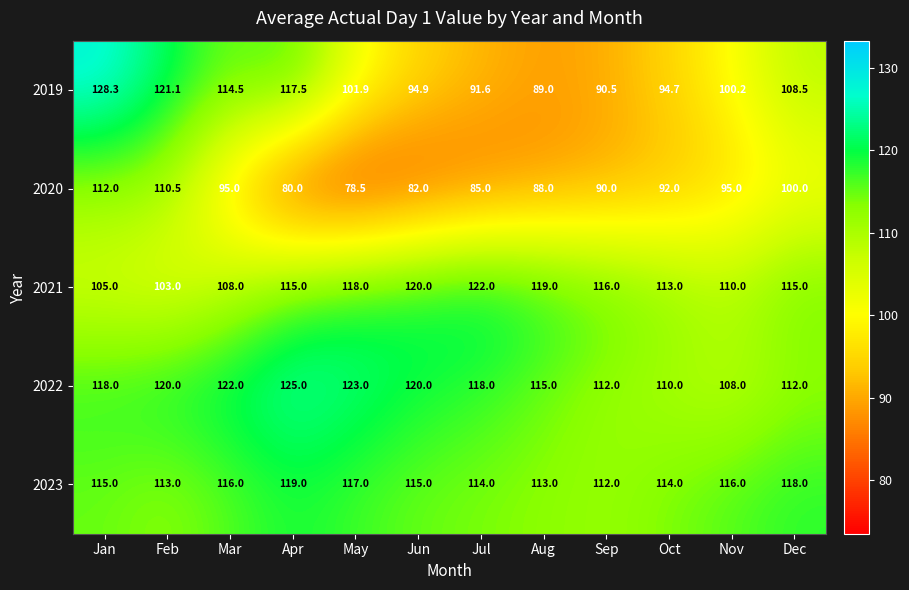

List the series in order of their peak value, highest first.

2019, 2022, 2021, 2023, 2020